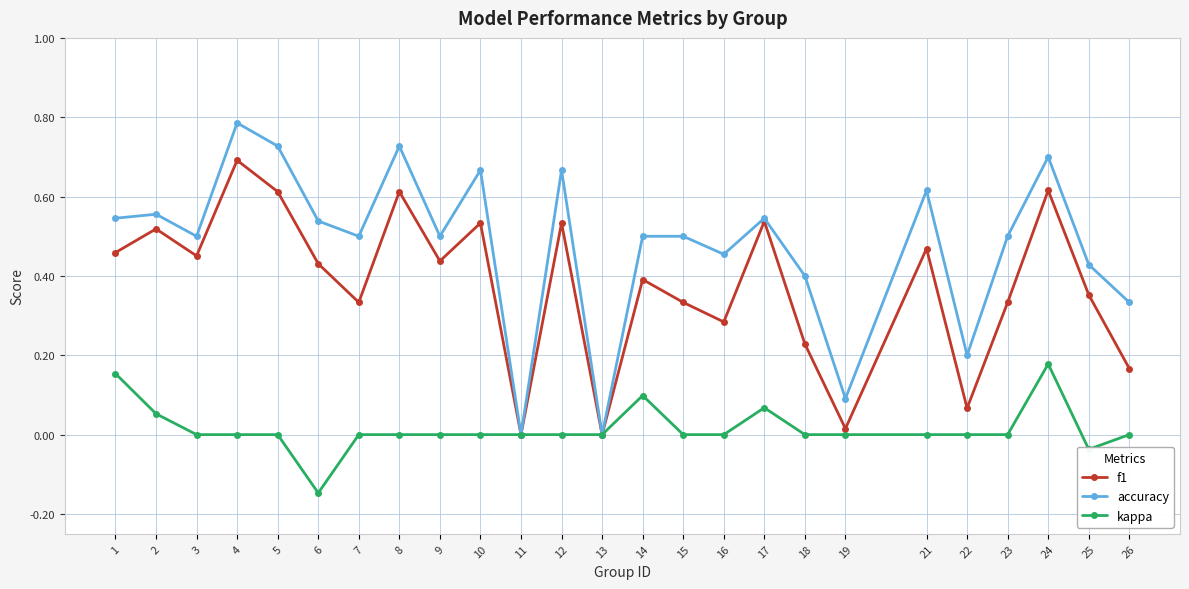

Which series has the largest total across all categories?

accuracy